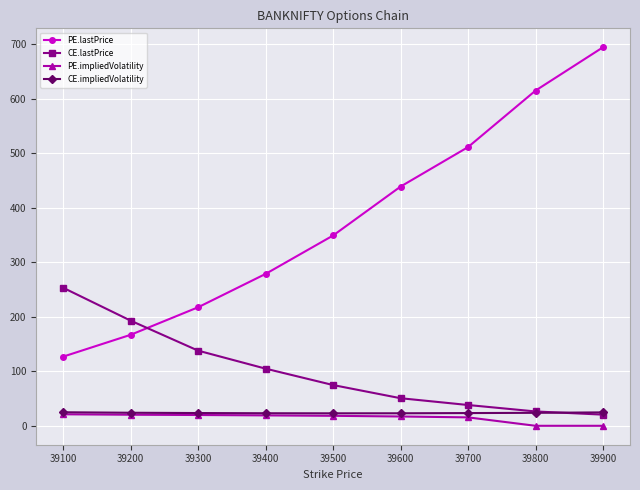

Is the value of CE.lastPrice at 39500 greater than the value of PE.lastPrice at 39100?

No